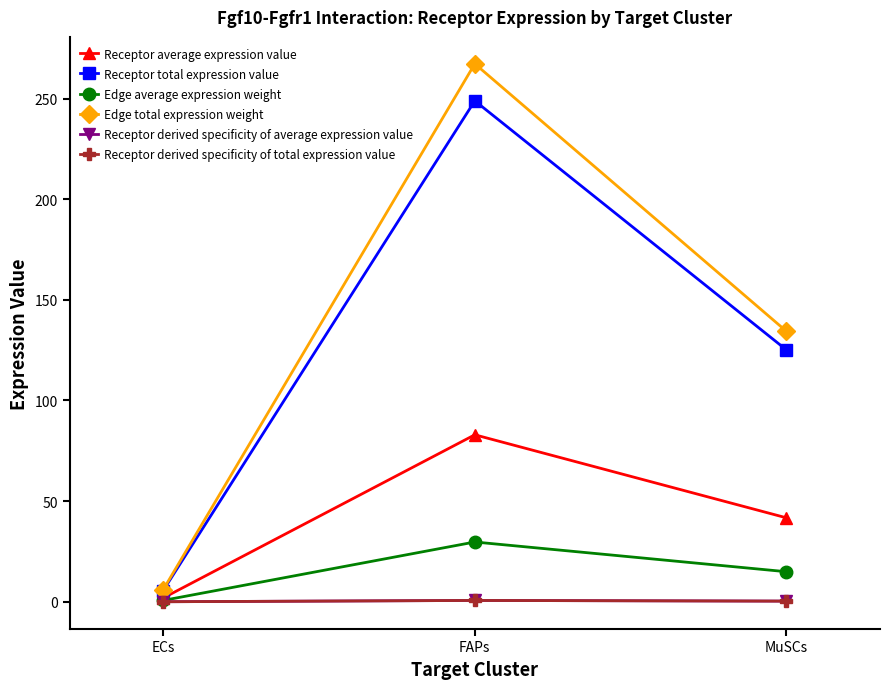

Is this an area chart (filled region under the line)?

No